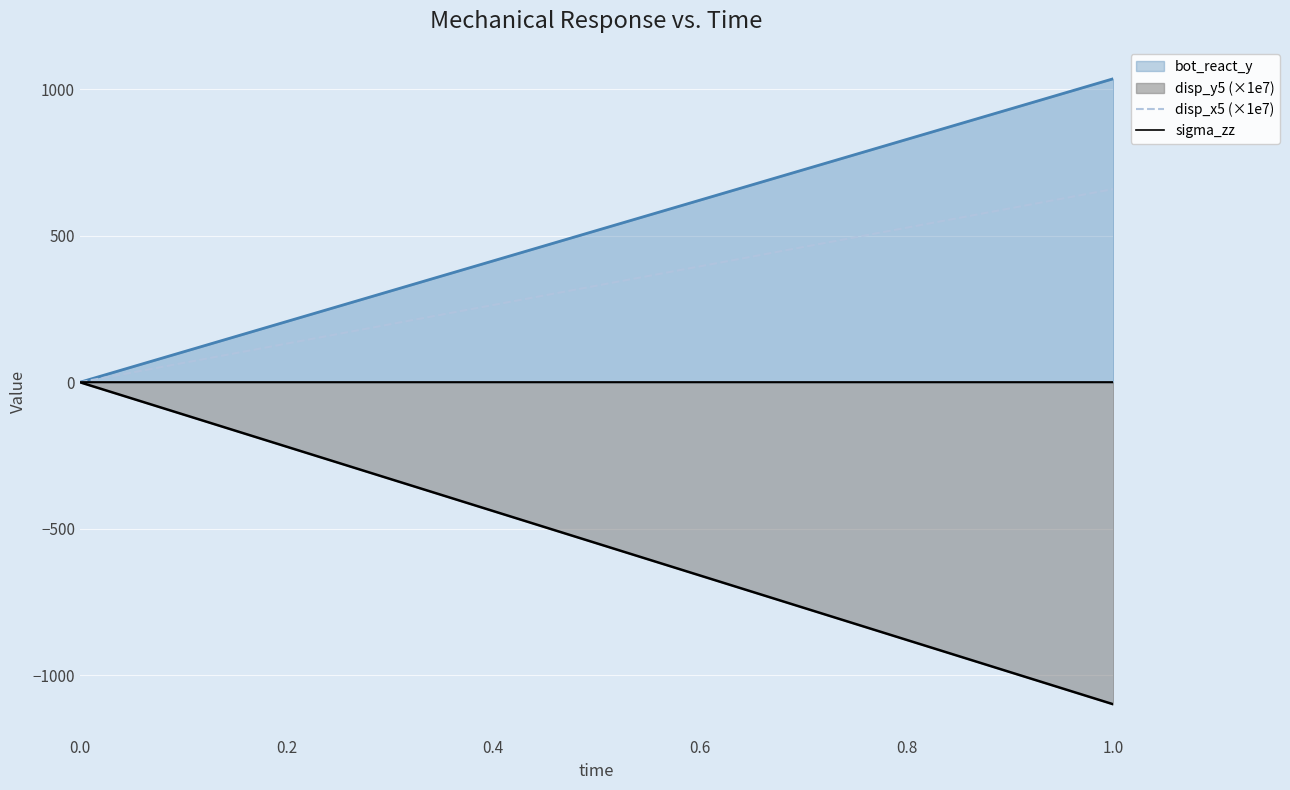

Which series has the largest range (max minus min)?

disp_y5 (×1e7)